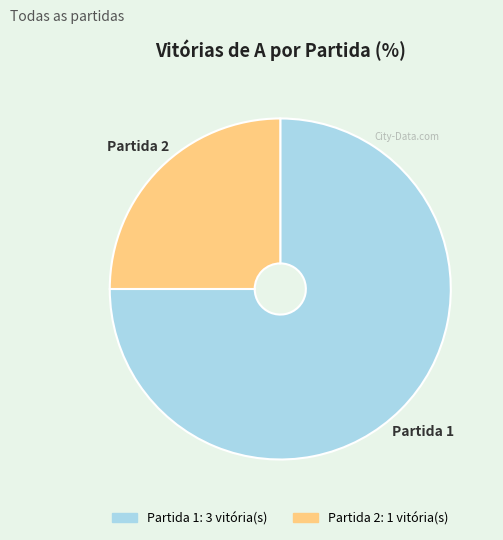

The Partida 2 slice represents 25% of the pie. True or false?

True